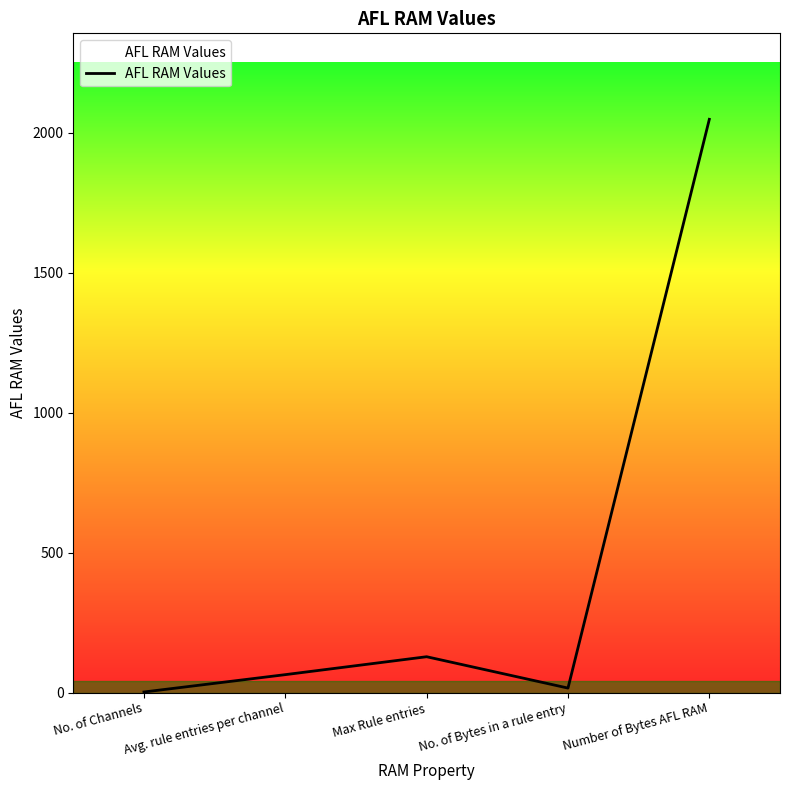

Reading right to left, transcribe all the data shown in this chart.

Number of Bytes AFL RAM=2048	No. of Bytes in a rule entry=16	Max Rule entries=128	Avg. rule entries per channel=64	No. of Channels=2